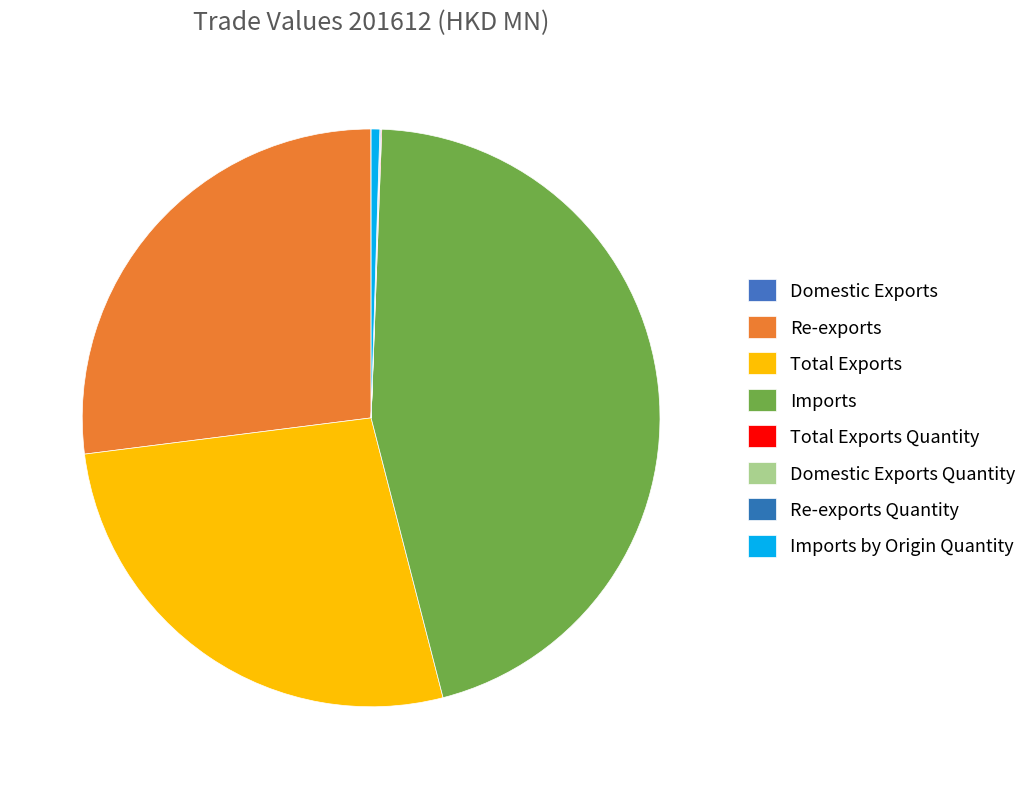

Do Re-exports Quantity and Total Exports Quantity together represent more than half of the pie?

No